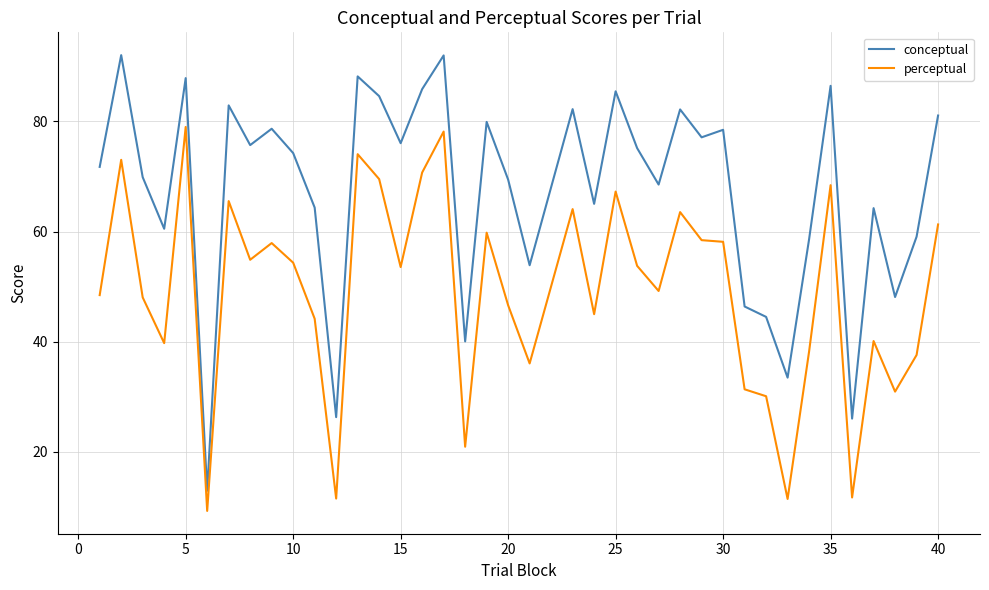

Rank the series by their maximum value, from lowest to highest.

perceptual, conceptual